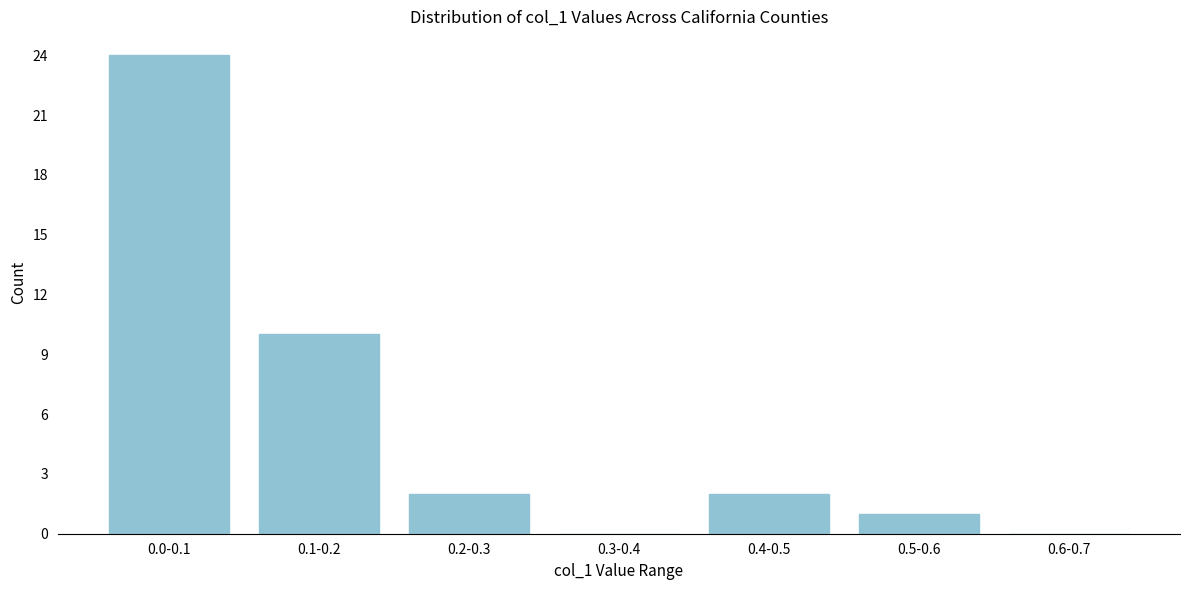

Reading left to right, transcribe all the data shown in this chart.

0.0-0.1=24	0.1-0.2=10	0.2-0.3=2	0.3-0.4=0	0.4-0.5=2	0.5-0.6=1	0.6-0.7=0